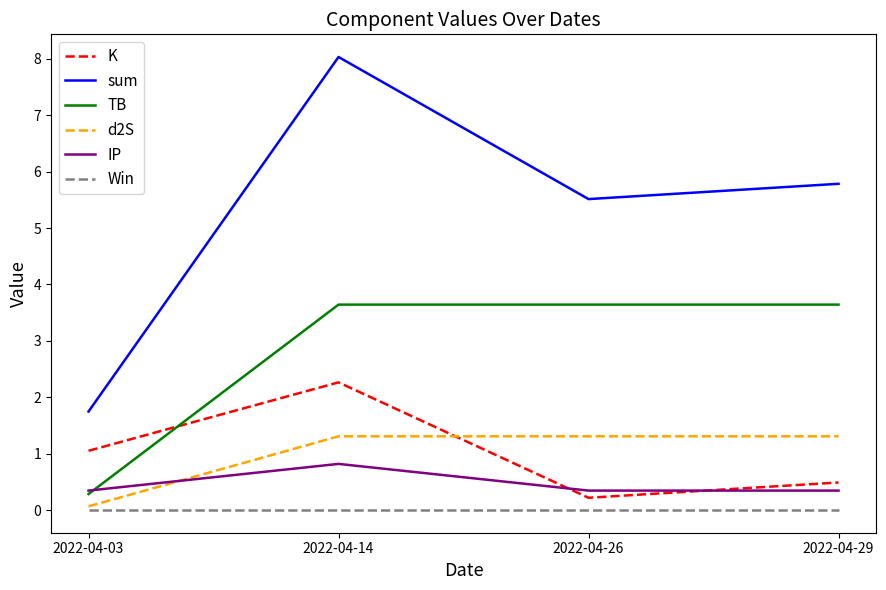

True or false: IP has a value of 0.8 at 2022-04-14.

True